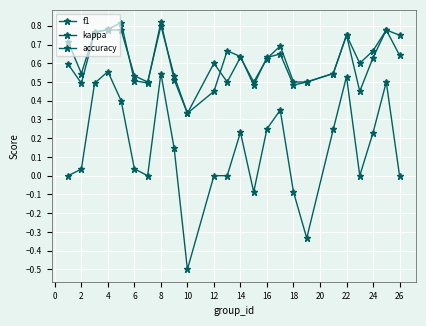

Where is the first local maximum for kappa?

4